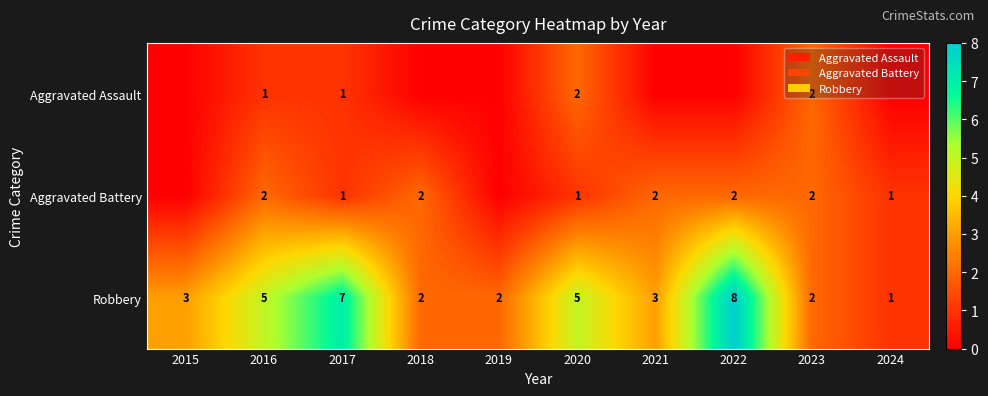

Read the Robbery value at 2017.

7